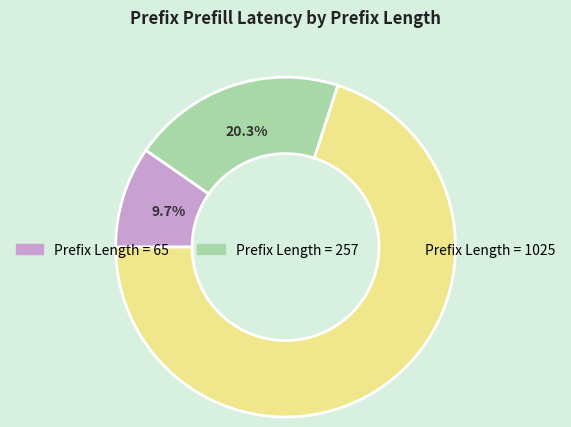

Is there any slice that represents more than half of the pie?

Yes